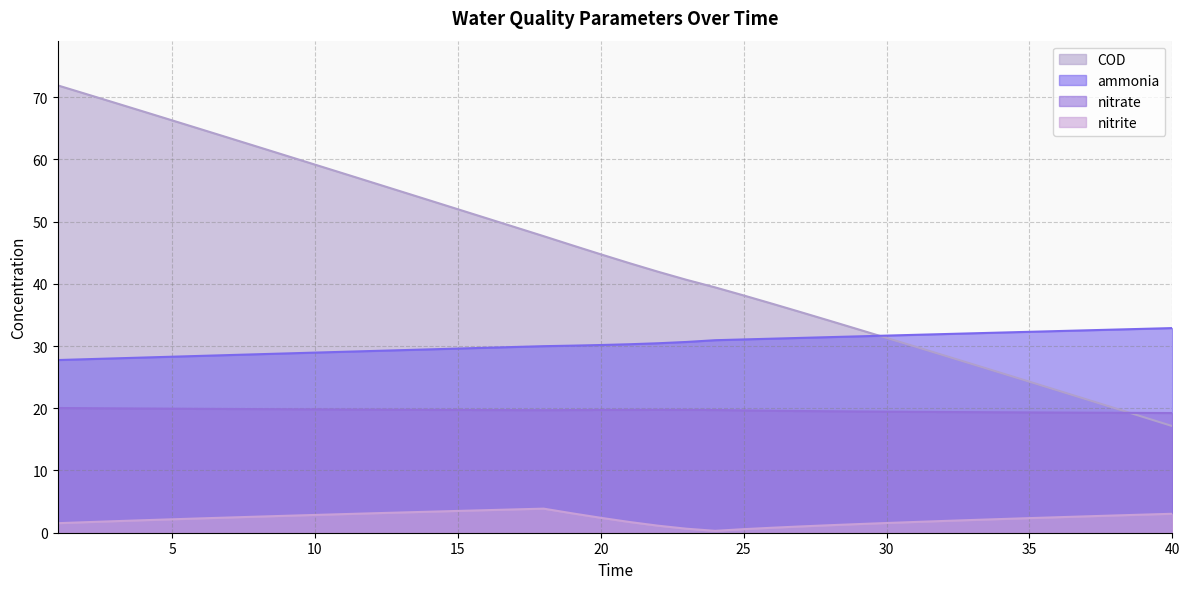

What is the value of the nitrate point at the 25th from the left?

19.6